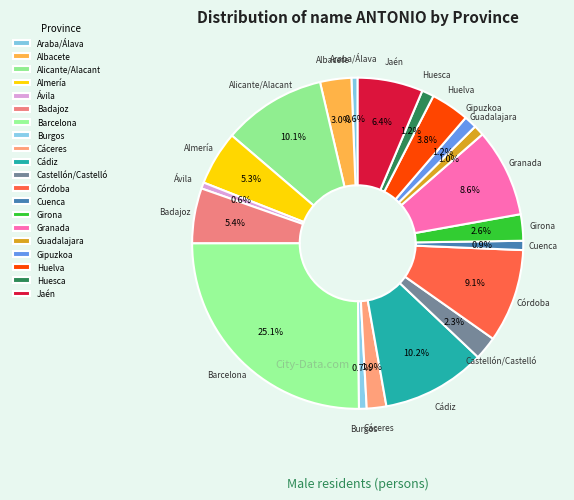

How many segments does this pie chart have?

20